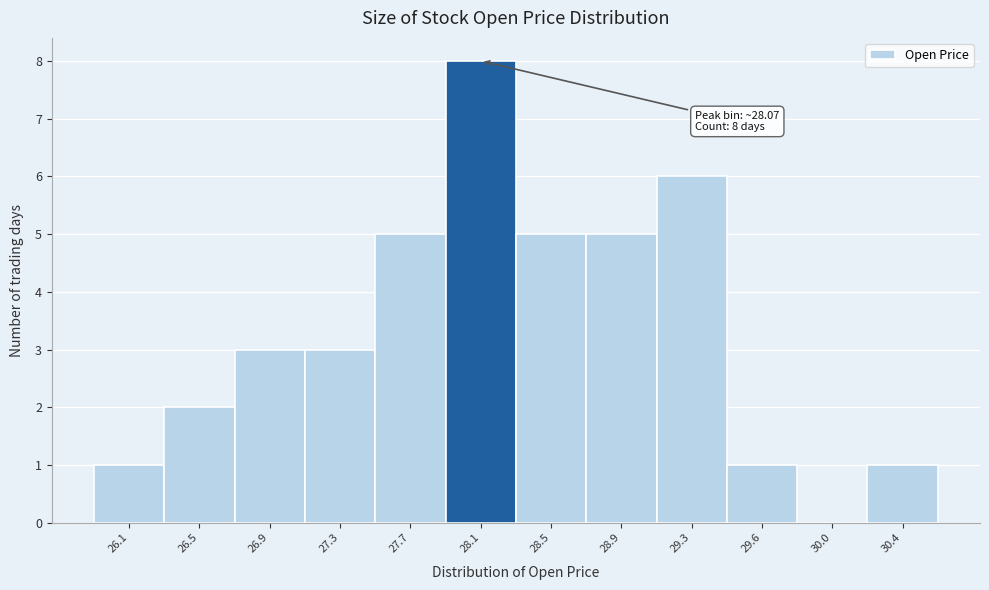

Over which range of the x-axis is the bar tallest?

27.90 to 28.25